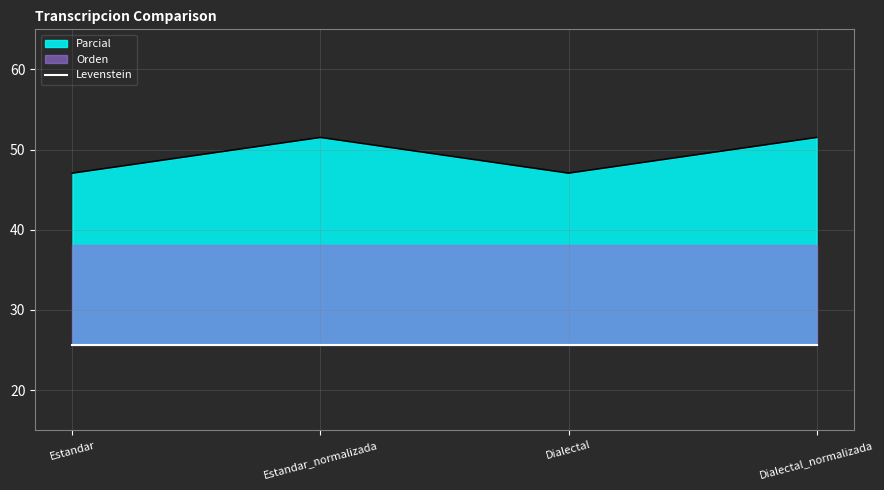

At which category does the chart reach its peak across all series?

Estandar_normalizada